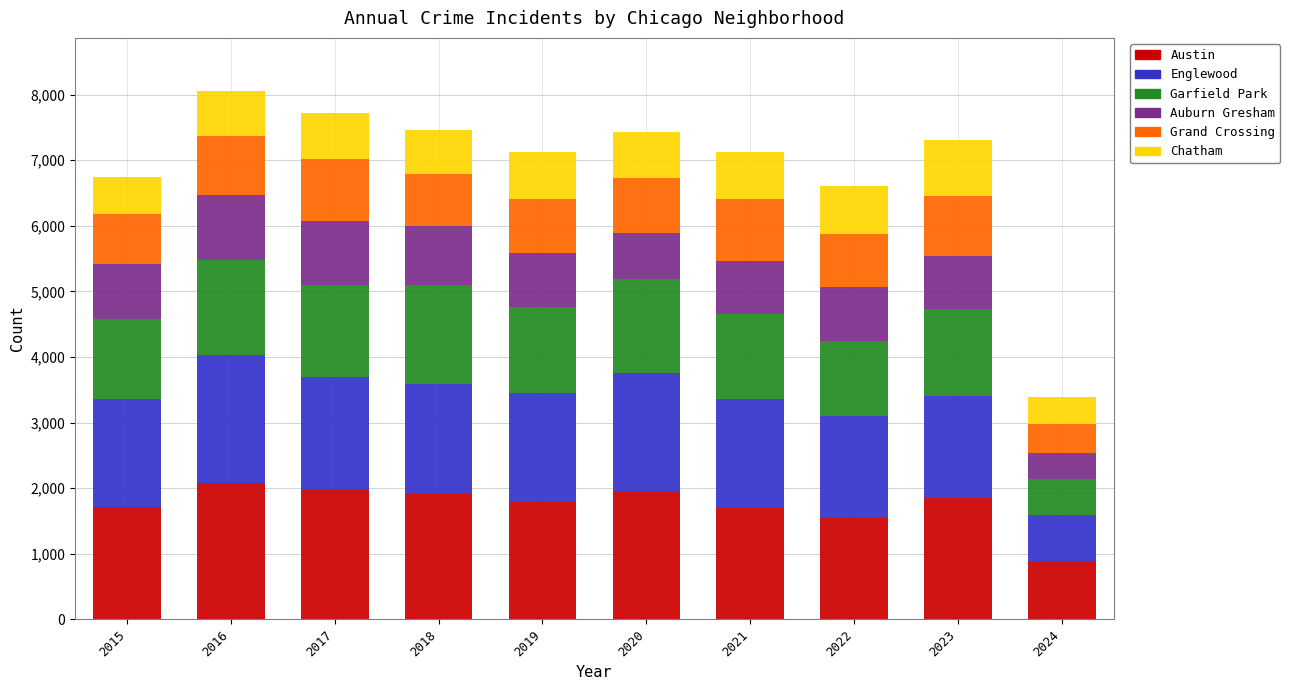

Does the chart contain any negative values?

No